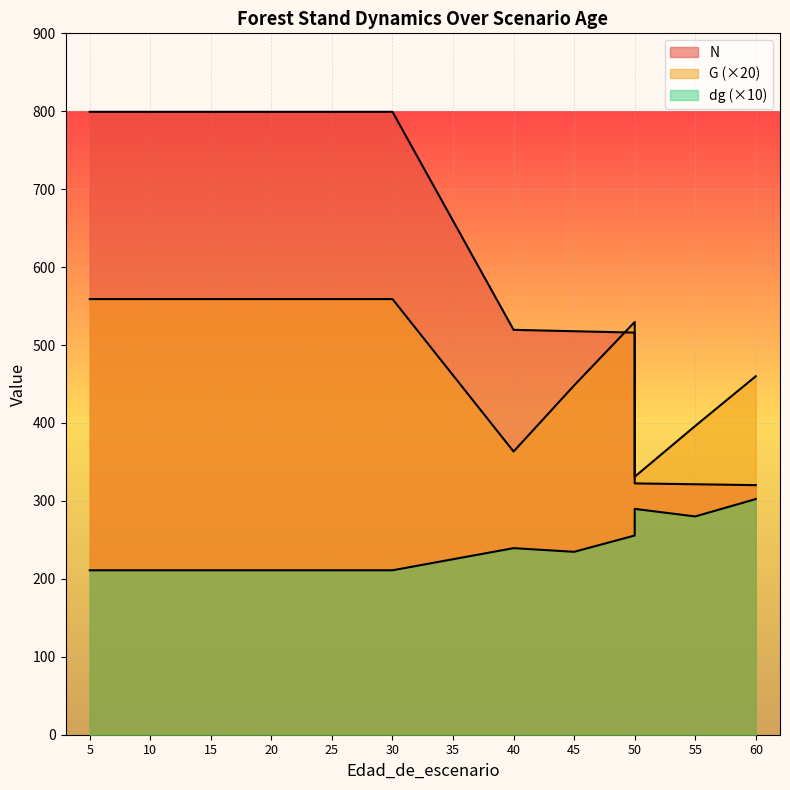

How many times do N and G cross each other?

1